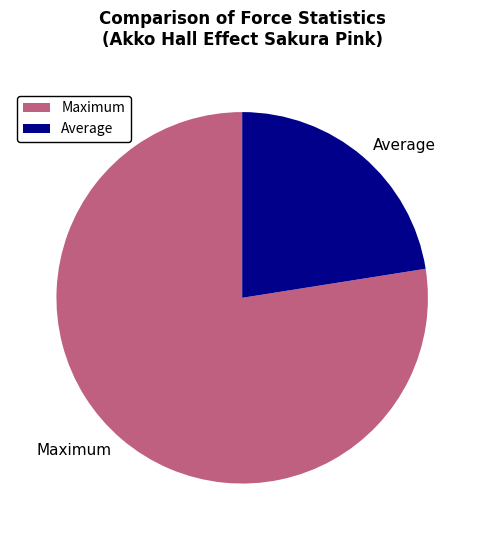

Combined, do Maximum and Average account for over 50%?

Yes